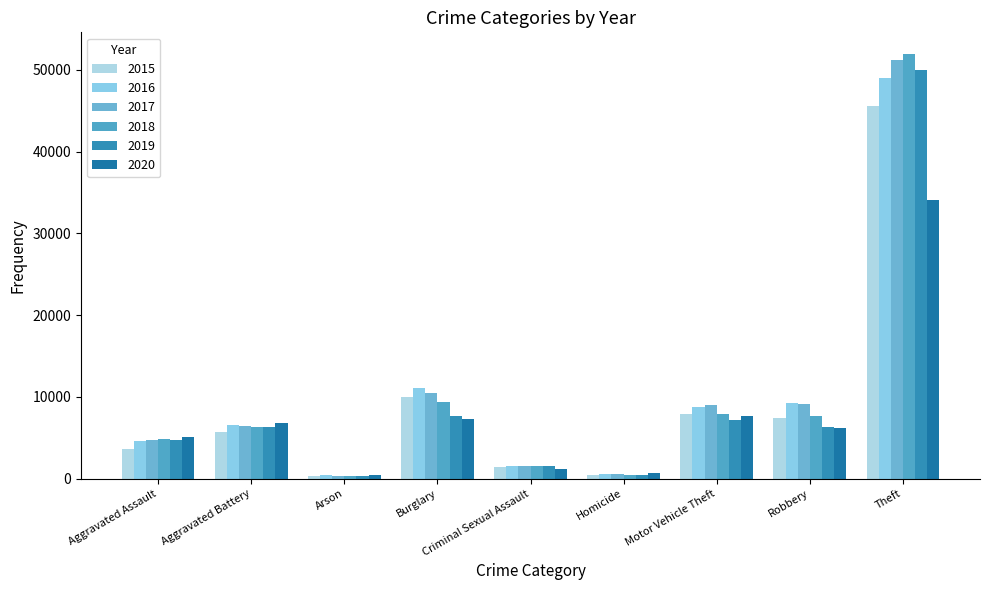

What is the label of the 3rd bar from the right?

Motor Vehicle Theft